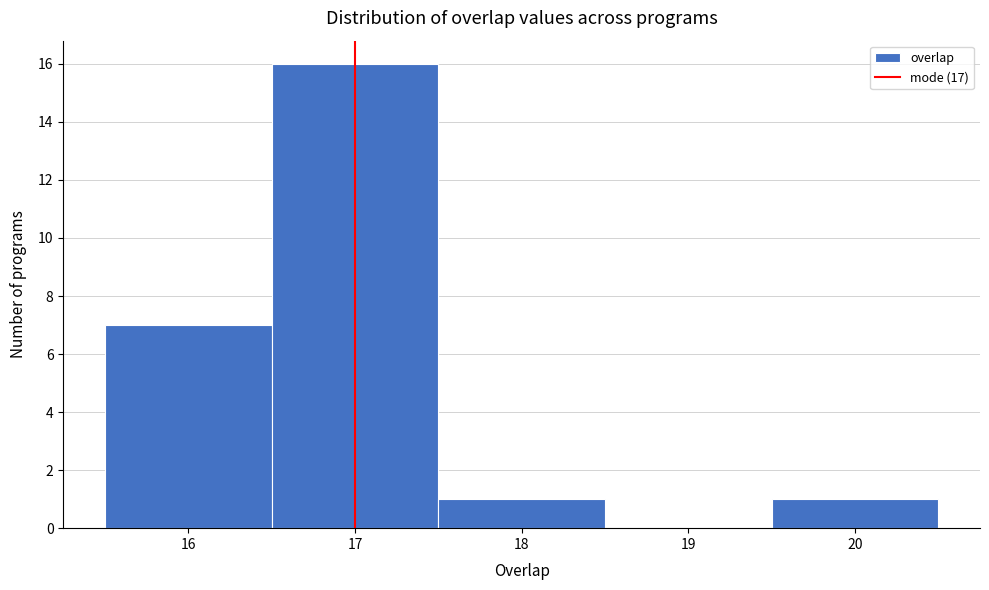

How tall is the bar that spans 17.5 to 18.5 on the x-axis? The values are not printed on the chart, so give them approximately, as read against the axis.

1